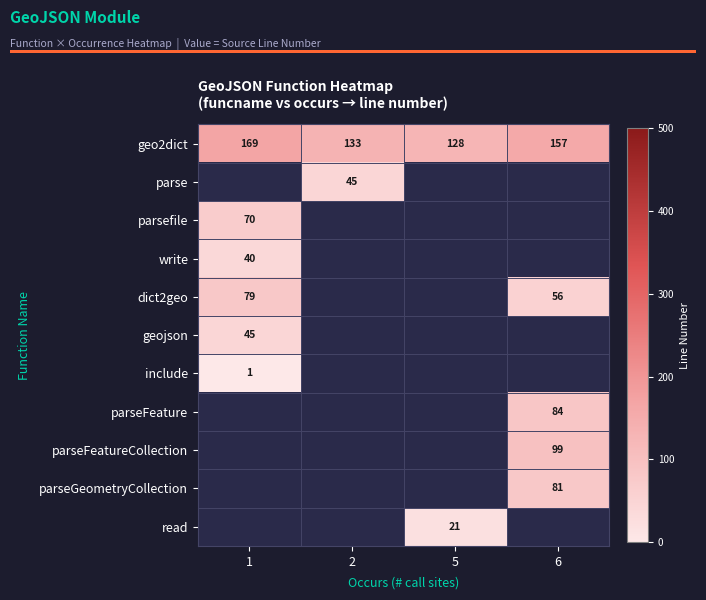

The geo2dict series shows 157 at 6. True or false?

True